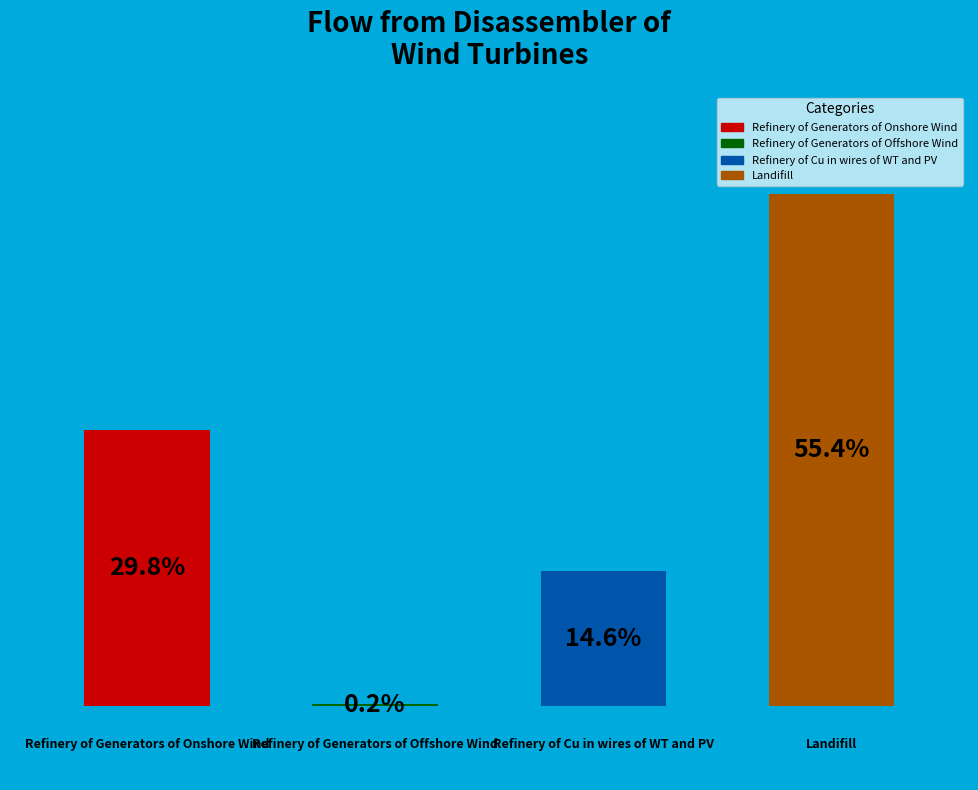

Rank the categories by value from highest to lowest.

3.0, 0.0, 2.0, 1.0